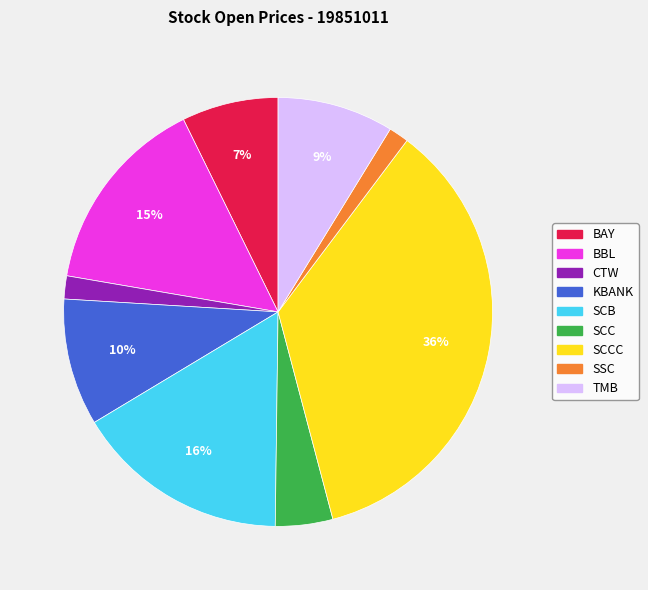

To the nearest percent, what is the difference between the largest and smallest slice percentages?

34%